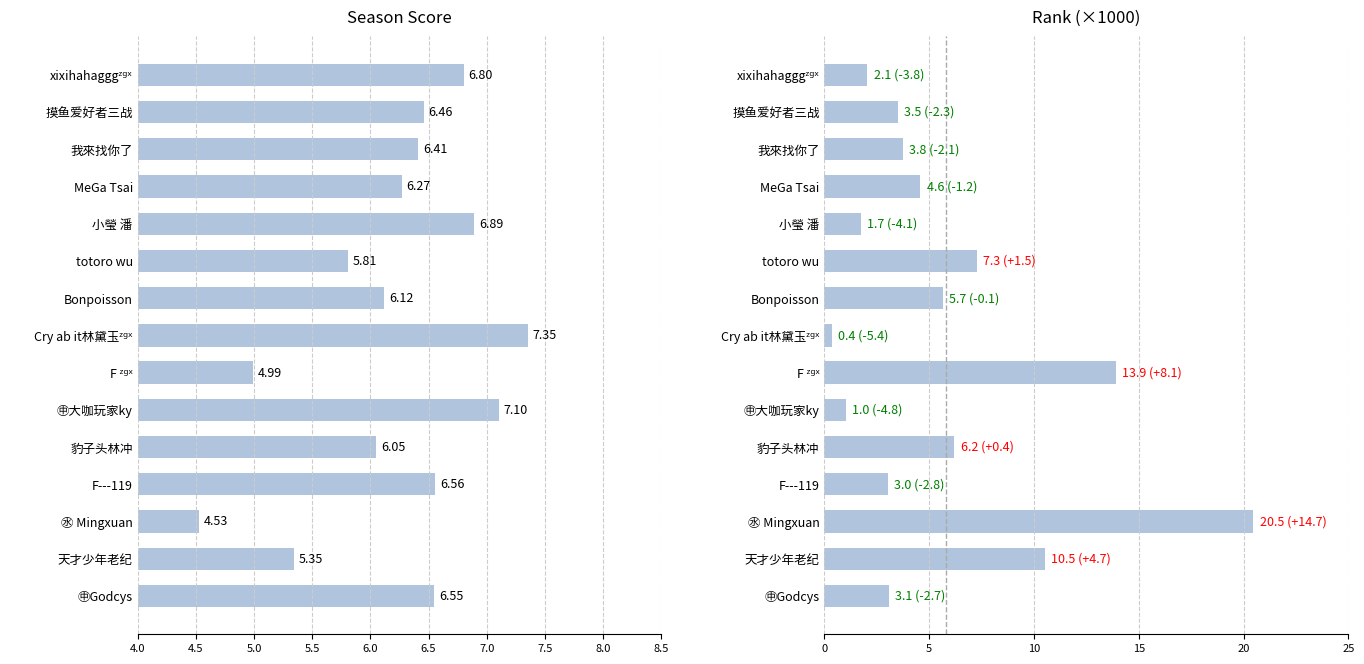

Reading right to left, transcribe all the data shown in this chart.

season: 6.5	5.3	4.5	6.6	6.1	7.1	5.0	7.4	6.1	5.8	6.9	6.3	6.4	6.5	6.8
Rank: 3.1	10.5	20.5	3.0	6.2	1.0	13.9	0.4	5.7	7.3	1.7	4.6	3.8	3.5	2.1